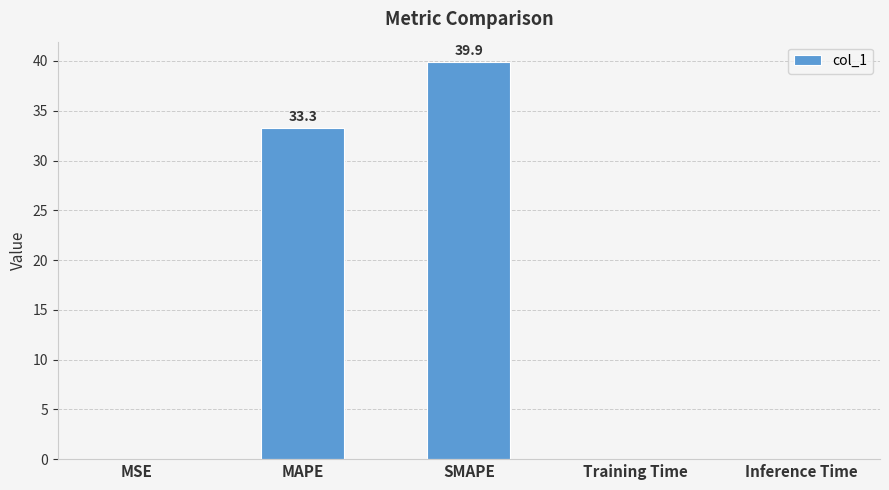

True or false: the data shows 0.0 at Training Time.

True